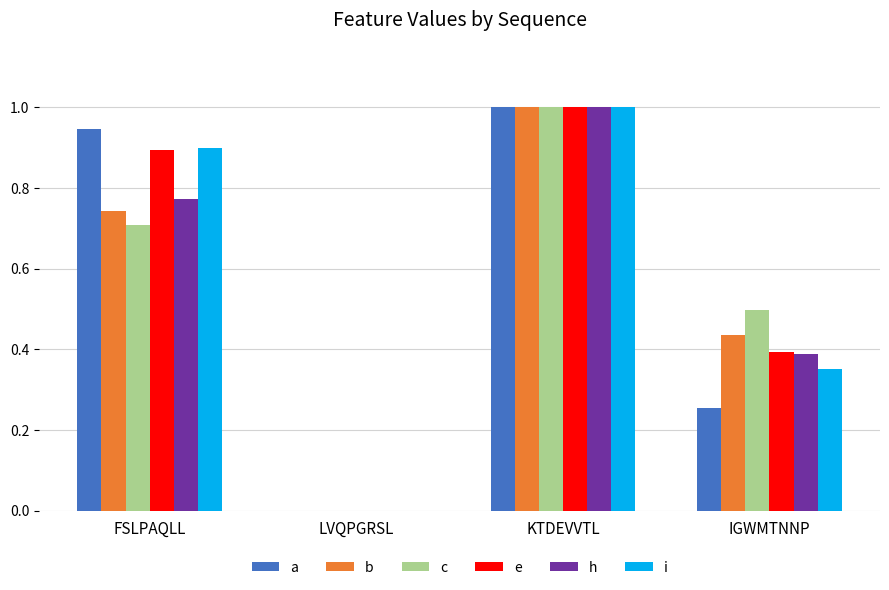

Between FSLPAQLL and KTDEVVTL, which series saw the biggest shift?

c